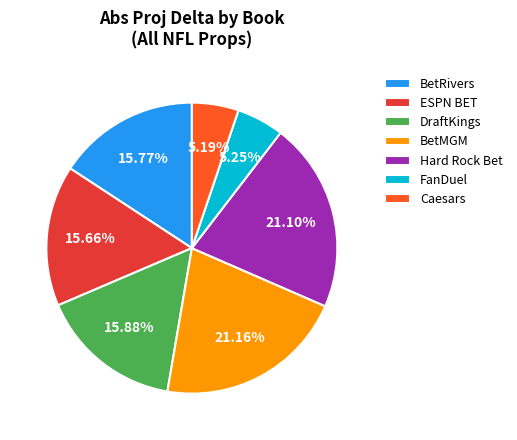

Do Caesars and DraftKings together represent more than half of the pie?

No